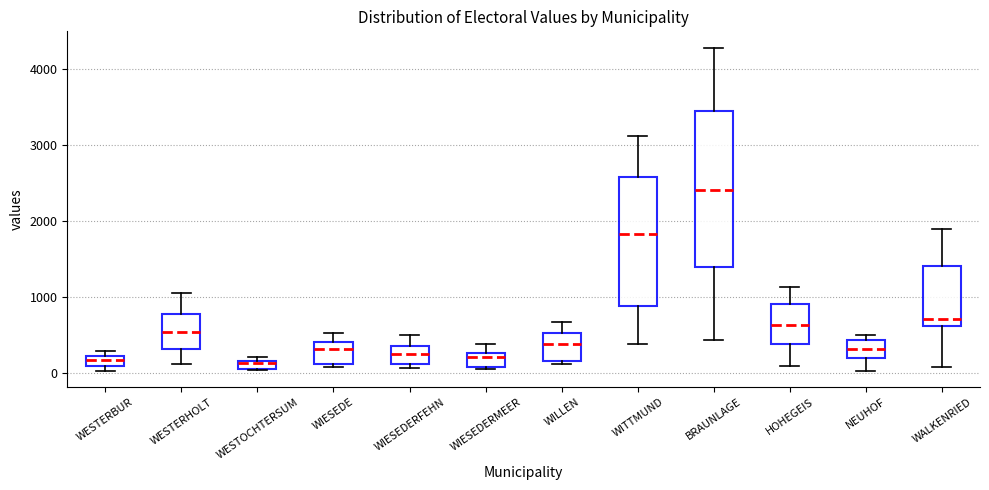

Where does the upper whisker of the box for WIESEDERMEER end on the y-axis? The values are not printed on the chart, so give them approximately, as read against the axis.

400